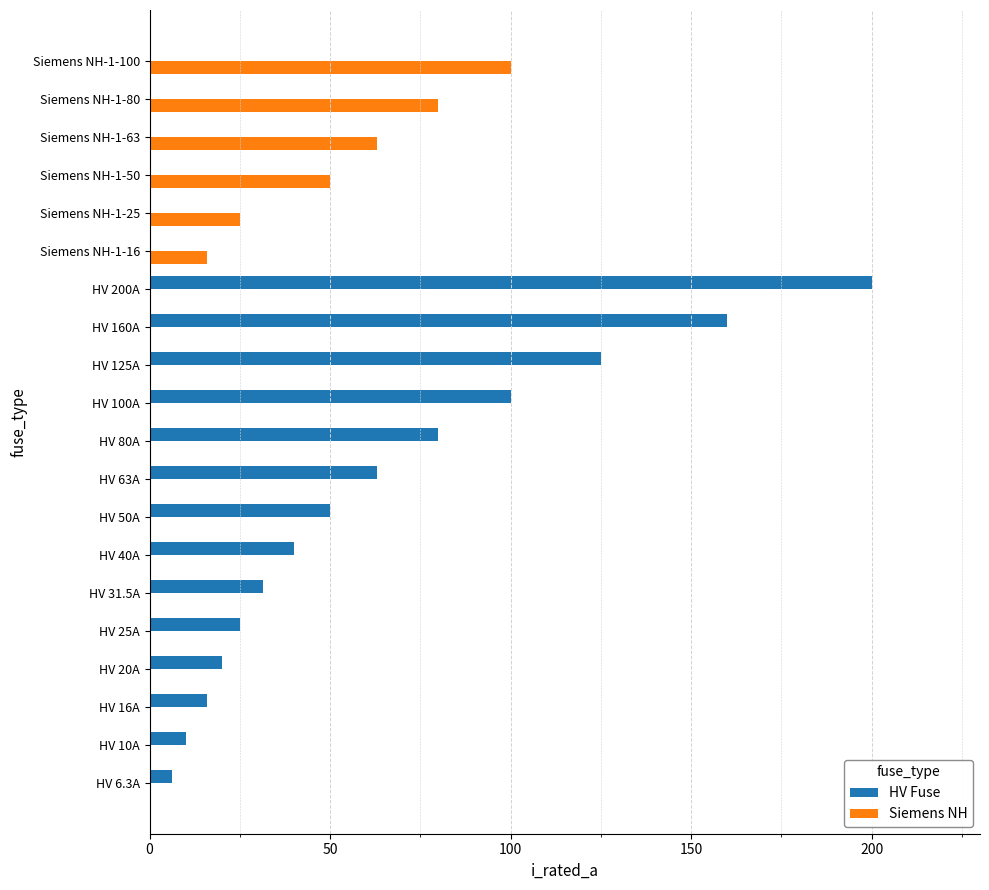

Which label corresponds to the largest value in the chart?

HV 200A